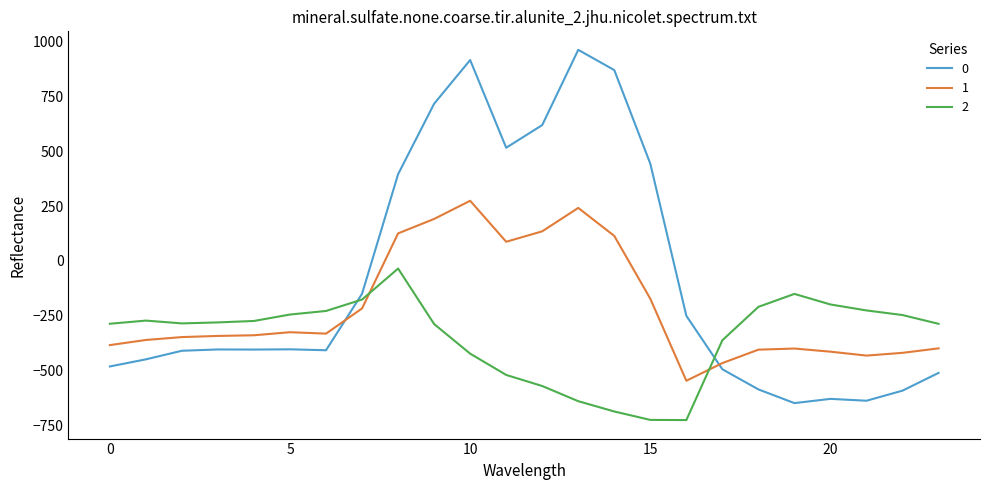

After their last crossing, which series has the higher values: 2 or 0?

2